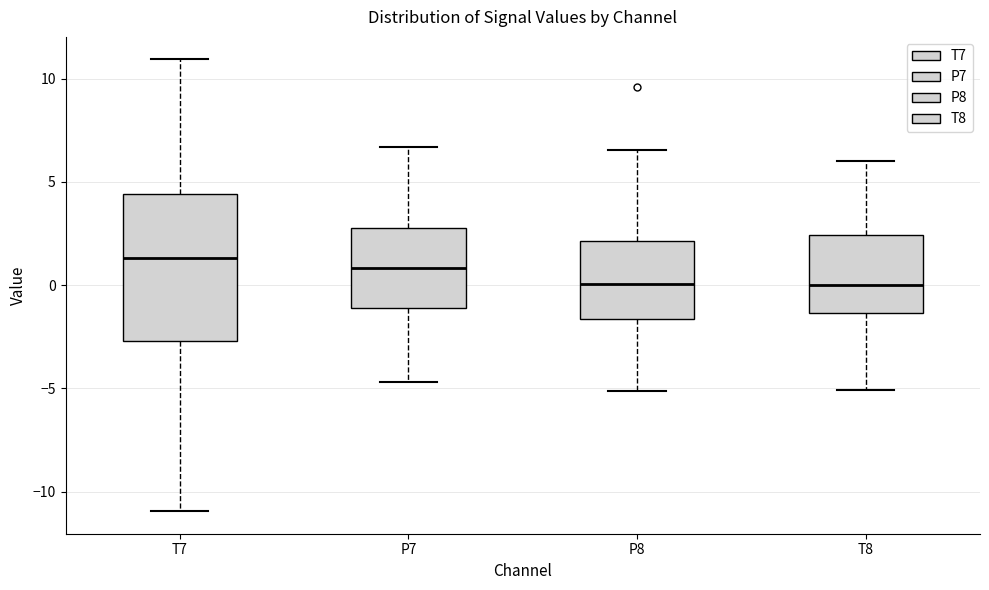

Reading left to right, transcribe this box plot: for each box, give where its median line is, the range the box spans, and where its two whiskers end, as read against the y-axis. The values are not printed on the chart, so give them approximately, as read against the axis.

T7: median 1.5, box -2.5 to 4.5, whiskers -11.0 to 11.0
P7: median 1.0, box -1.0 to 3.0, whiskers -4.5 to 6.5
P8: median 0.0, box -1.5 to 2.0, whiskers -5.0 to 6.5
T8: median 0.0, box -1.5 to 2.5, whiskers -5.0 to 6.0